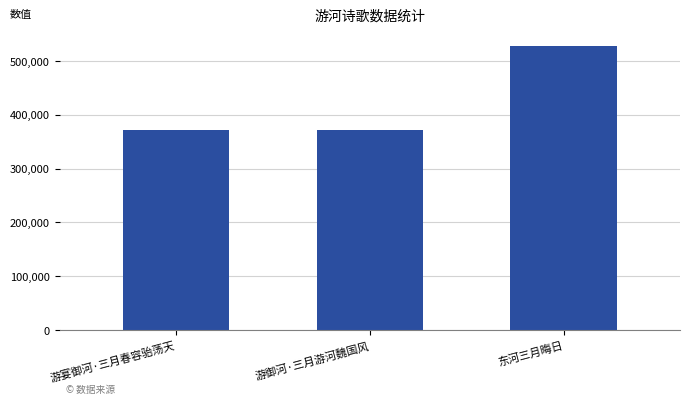

The chart shows a value of 871155 at 东河三月晦日. True or false?

False